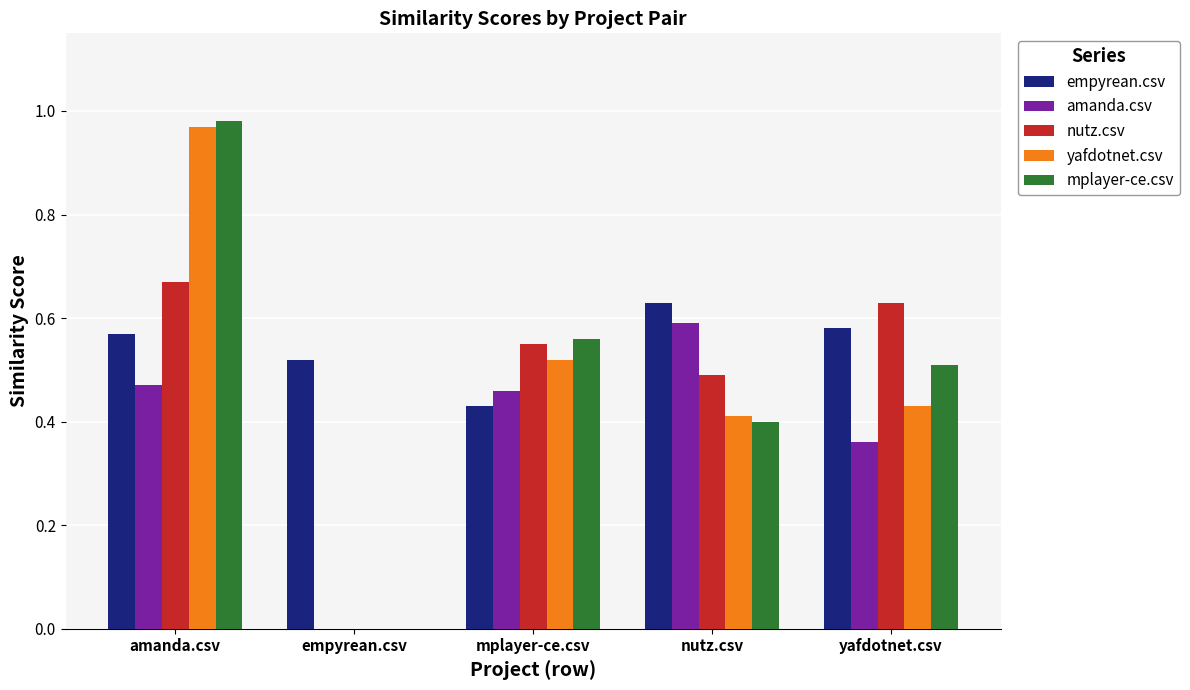

Between empyrean.csv and mplayer-ce.csv, which series saw the biggest shift?

mplayer-ce.csv